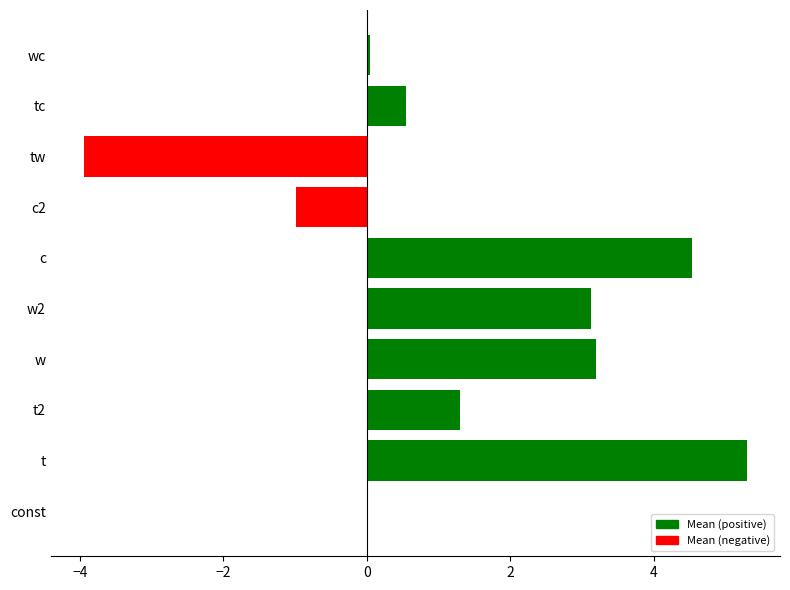

True or false: the data shows 1.2 at w2.

False